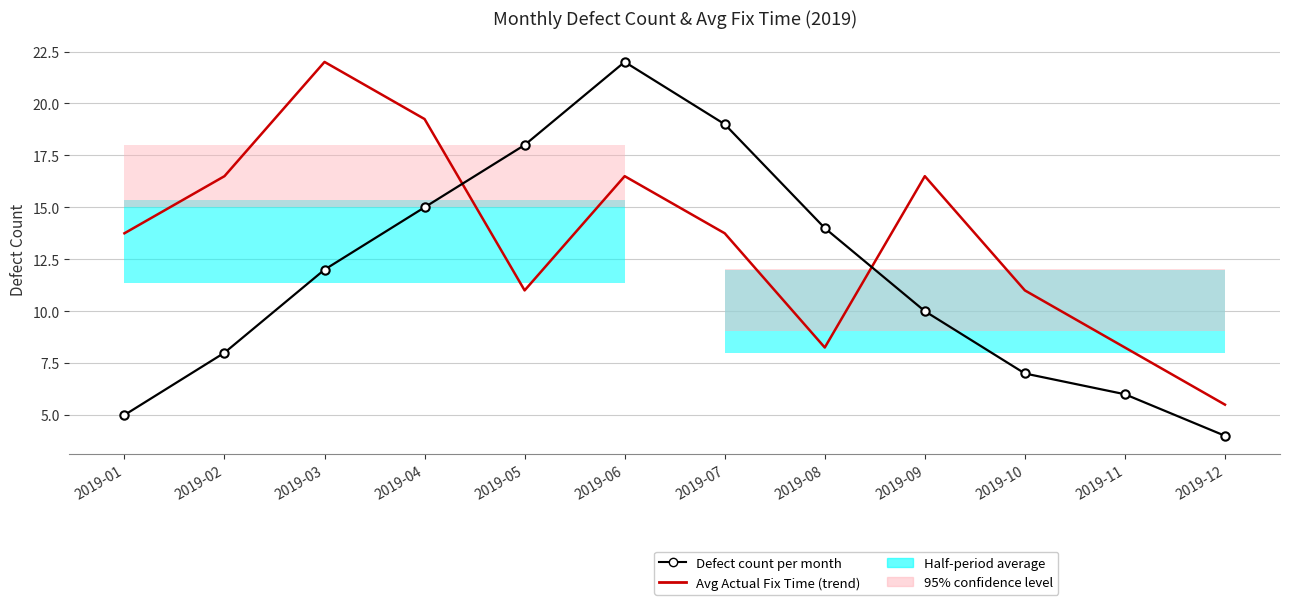

In Avg Actual Fix Time (trend), how many points are higher than both neighbors (excluding endpoints)?

3